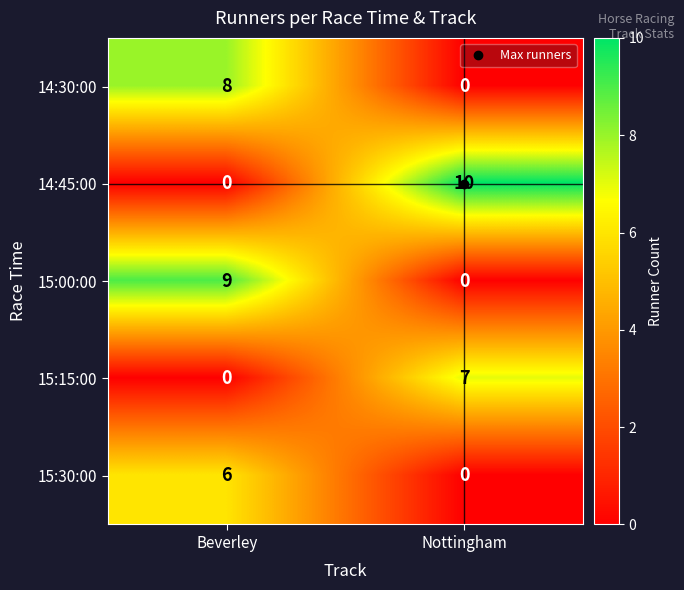

What is the difference between the maximum and minimum values in the 14:30:00 series?

8